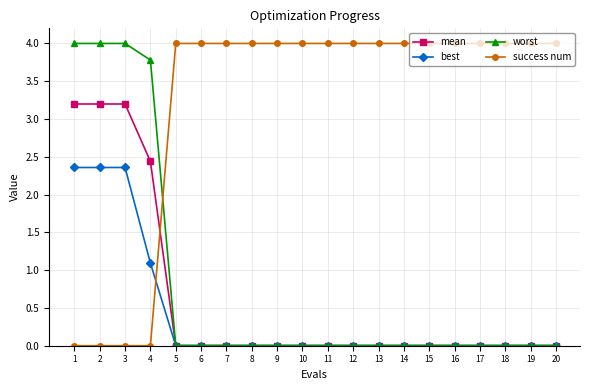

At how many categories does at least one series exceed 2?

20